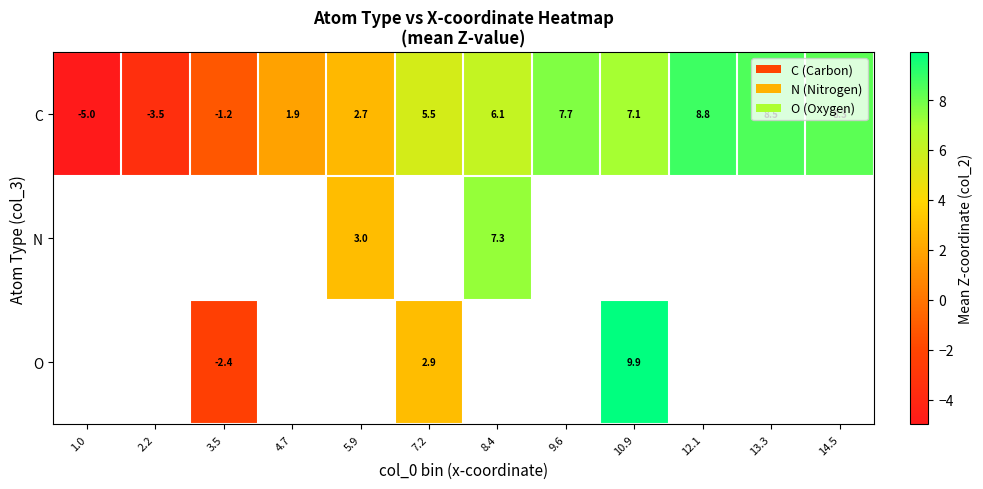

At which label does C first exceed 6?

8.4